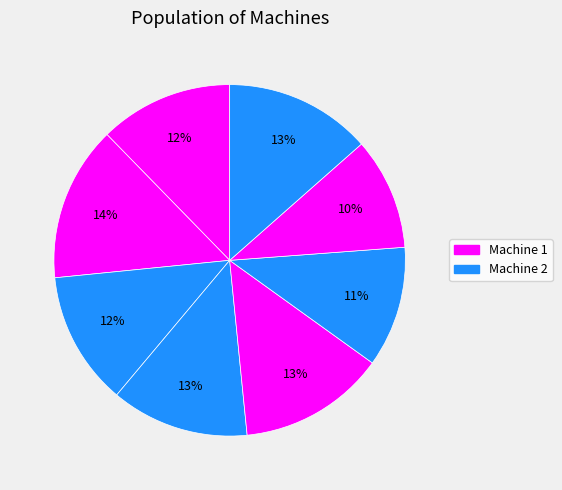

How many slices are in this pie chart?

8